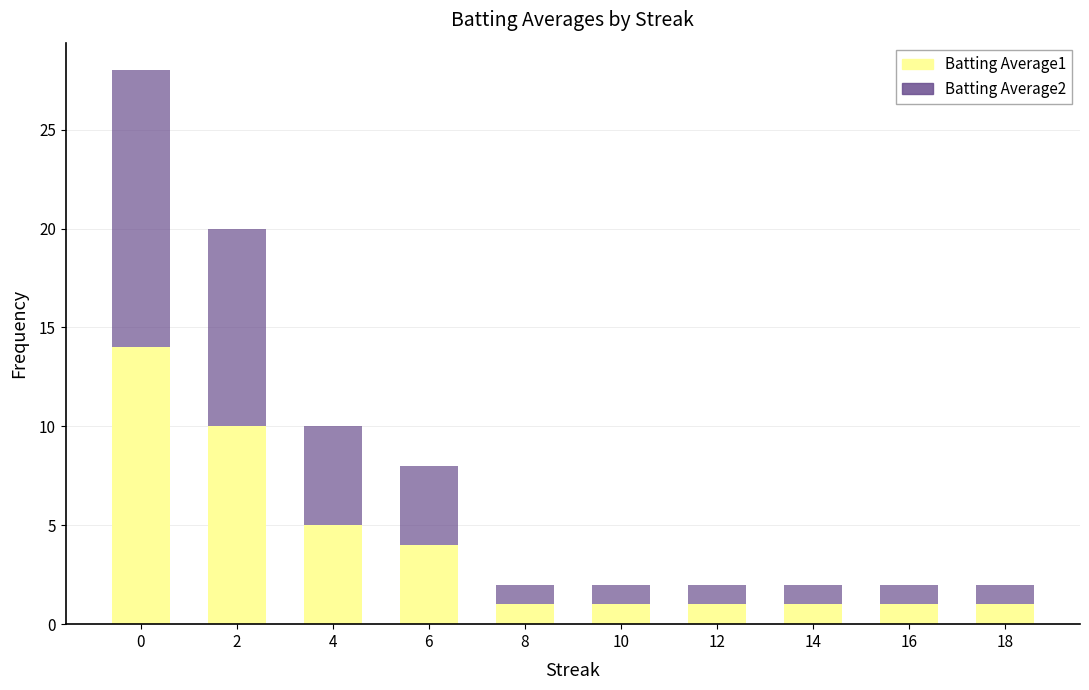

How many bars are there in total?

10